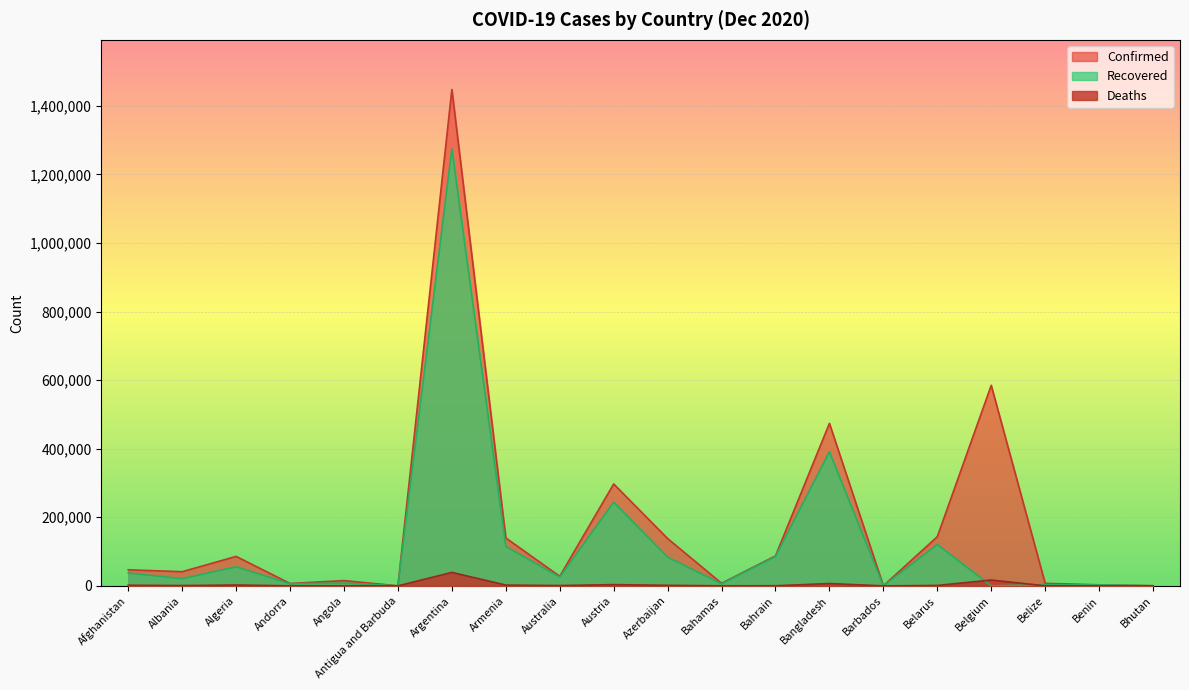

In Deaths, how many points are higher than both neighbors (excluding endpoints)?

6